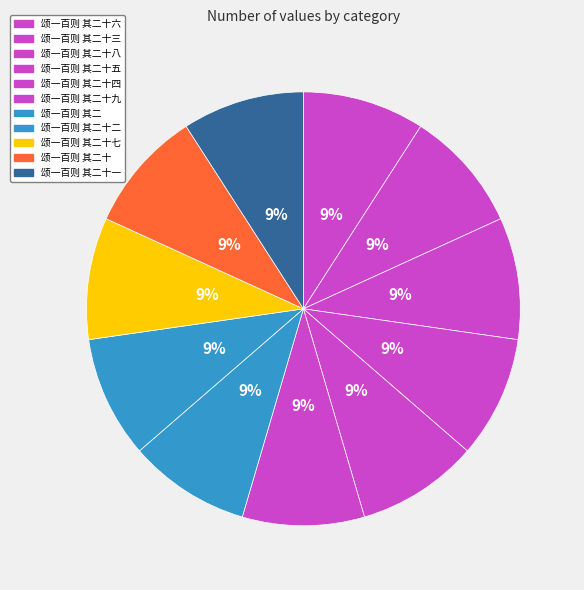

How many segments does this pie chart have?

11